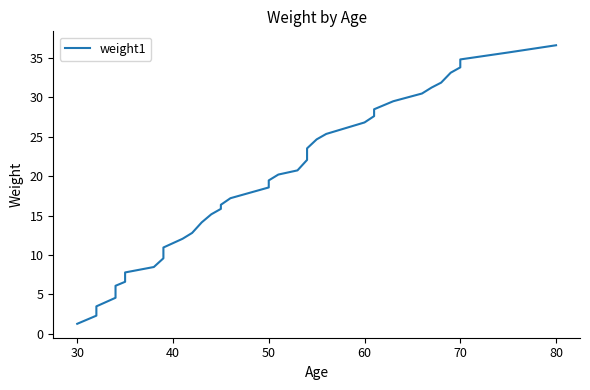

What is the minimum value shown in the chart?

1.3